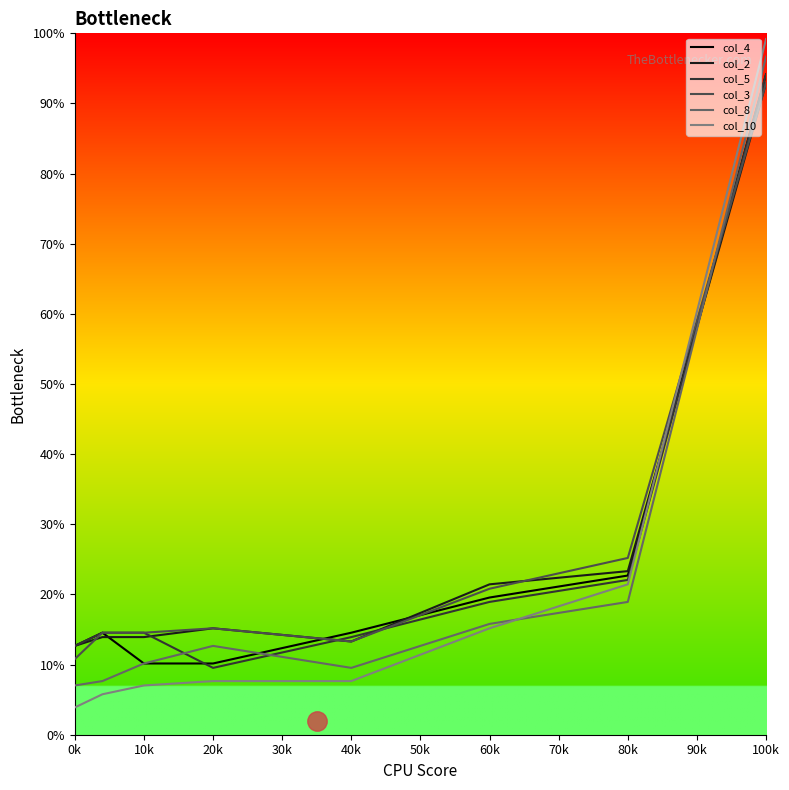

After their last crossing, which series has the higher values: col_3 or col_10?

col_10